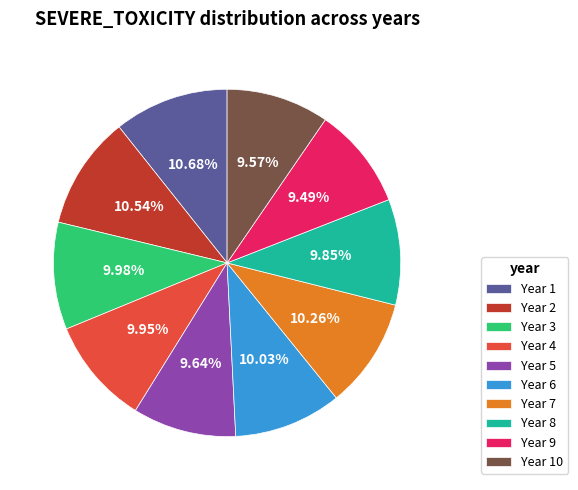

Does Year 10 account for over 50% of the chart?

No